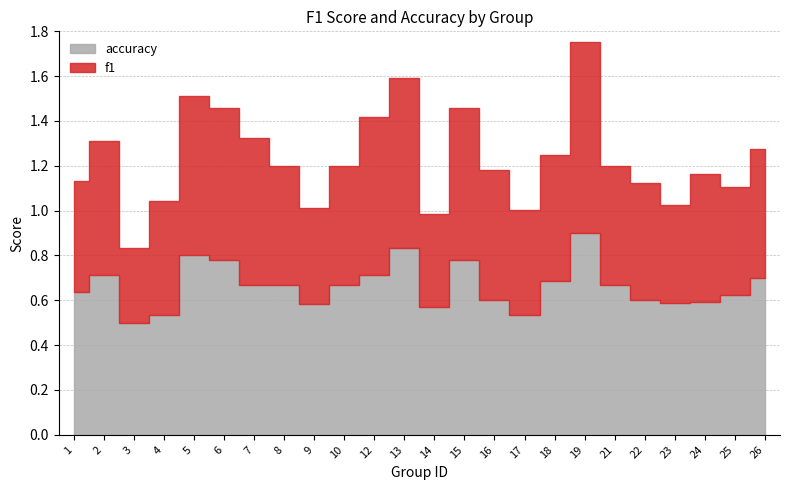

What value does the accuracy series have at 21?

0.7